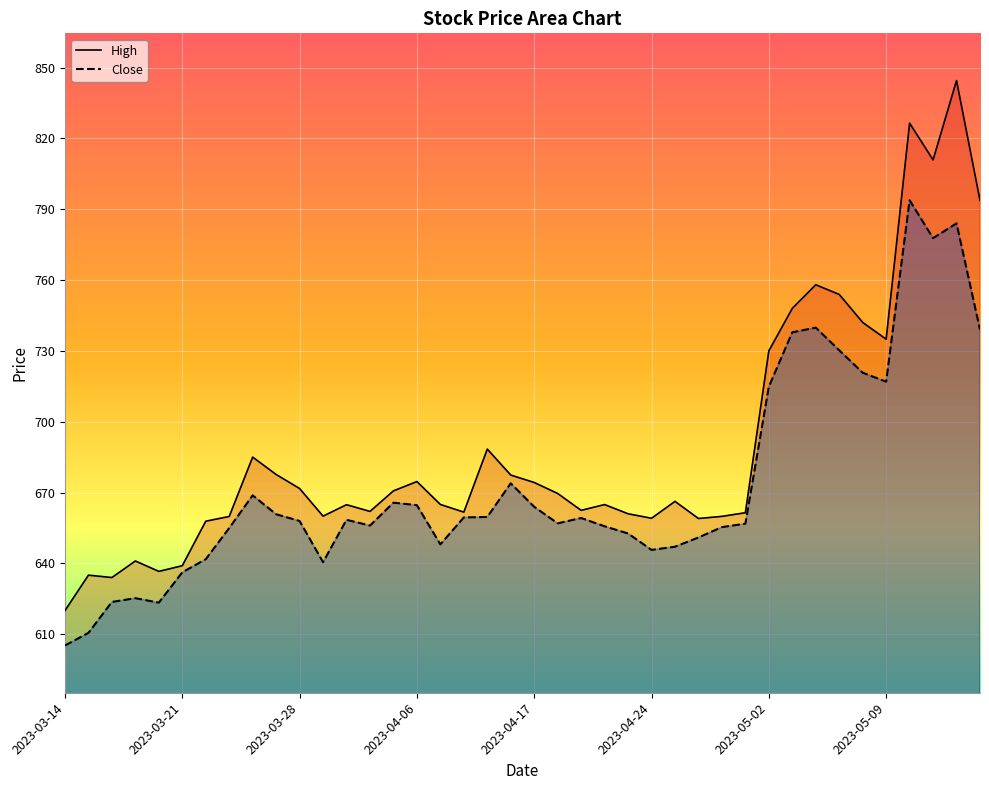

Rank the series at 2023-04-20 from lowest to highest value.

Close, High